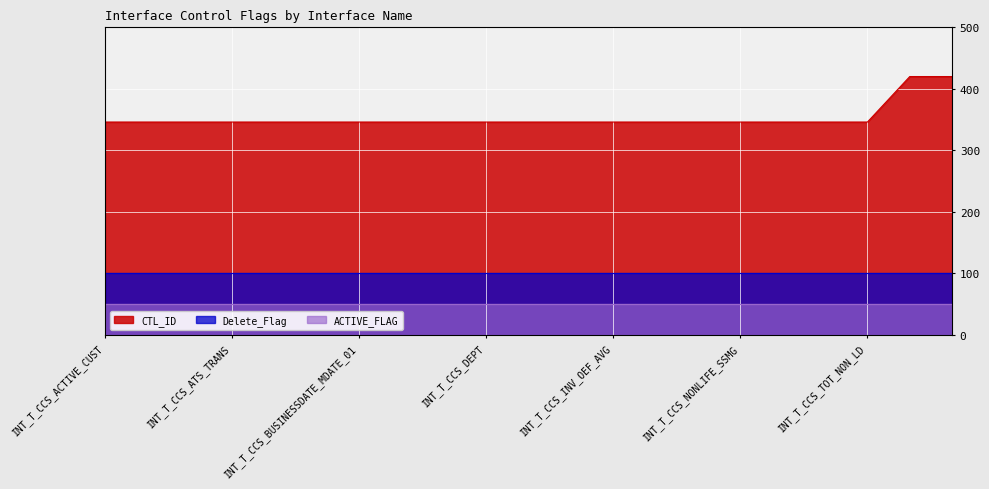

True or false: ACTIVE_FLAG has a value of 1 at INT_T_CCS_OVERALL.

False